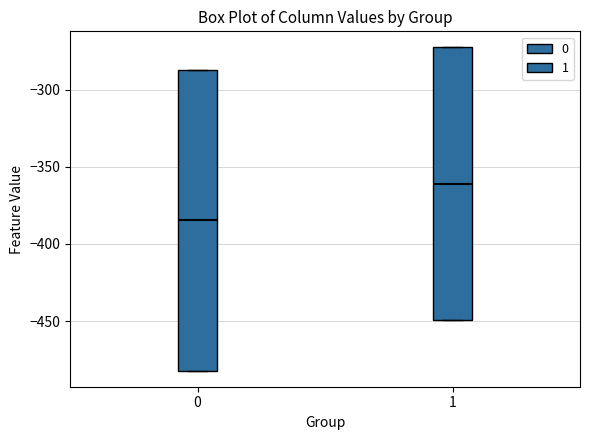

Which box has the lowest median line?

0